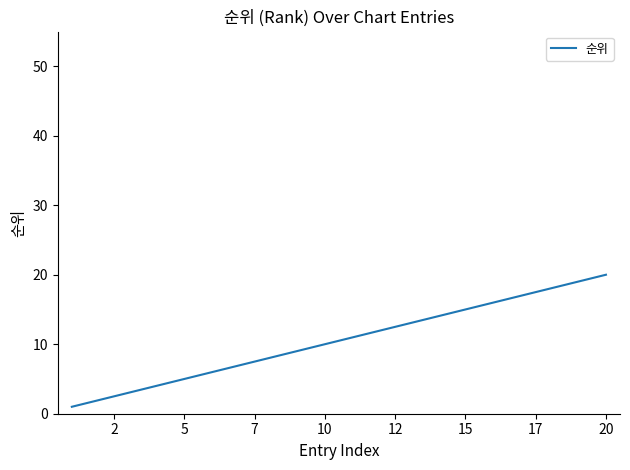

What is the difference between the maximum and minimum values?

19